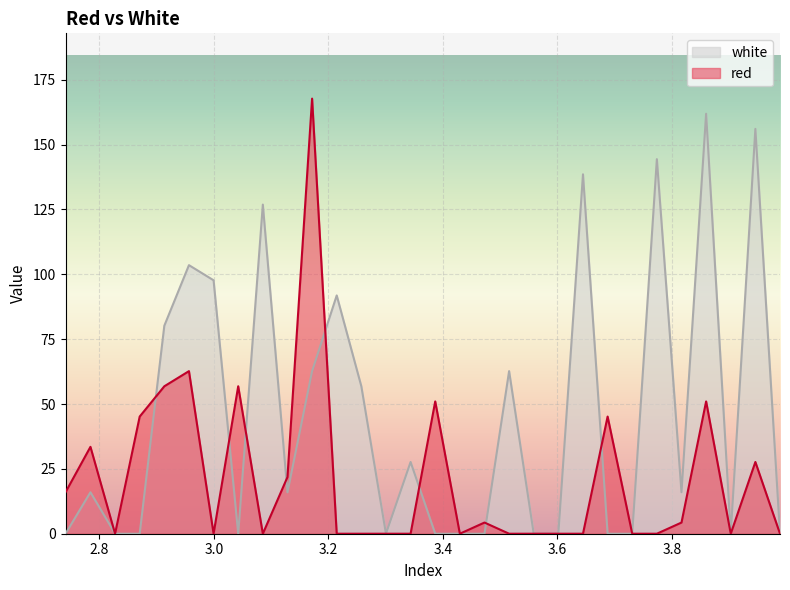

The value of red at 2.741 is 16.0. True or false?

True